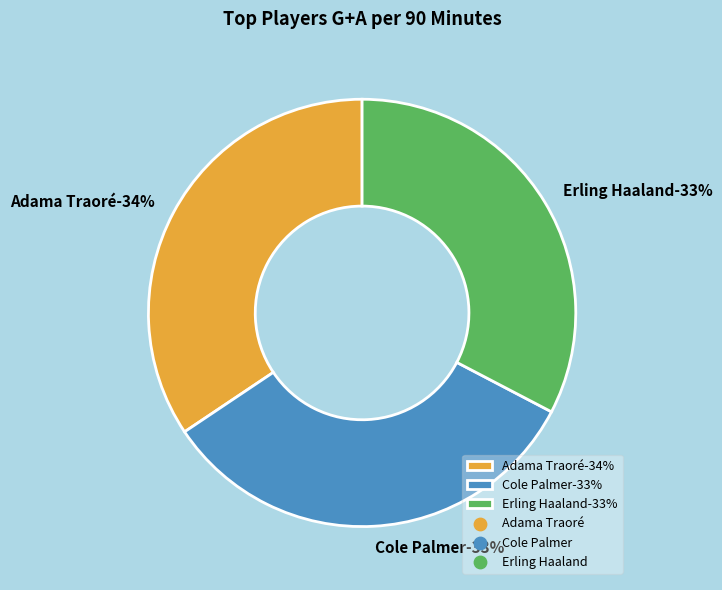

Which slice is the smallest?

Erling Haaland